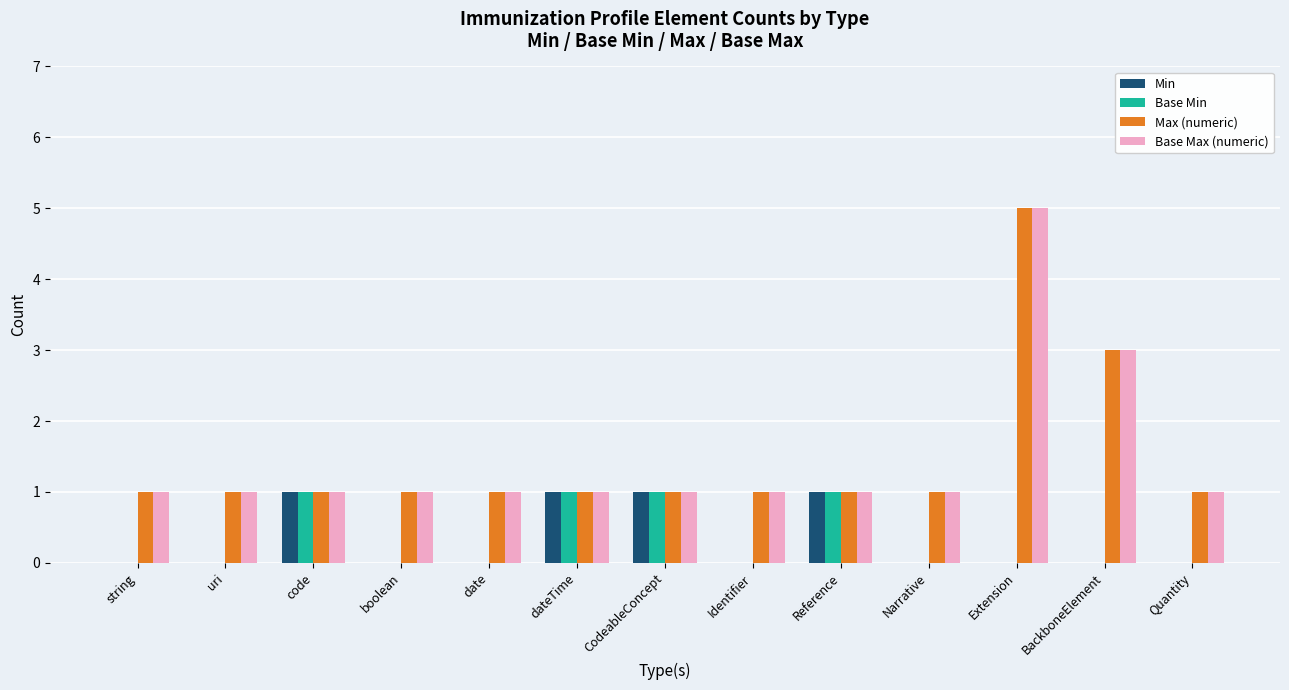

What is the sum of all Base Min values?

4